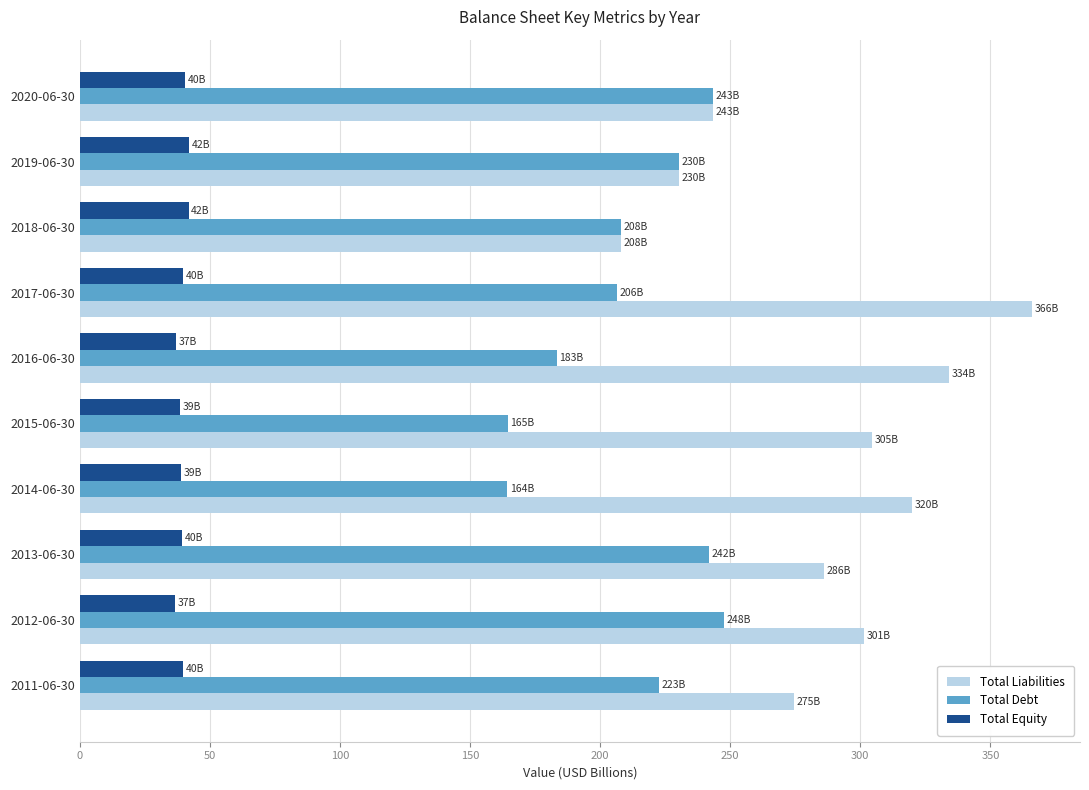

What is the average value of the Total Equity series?

39.5